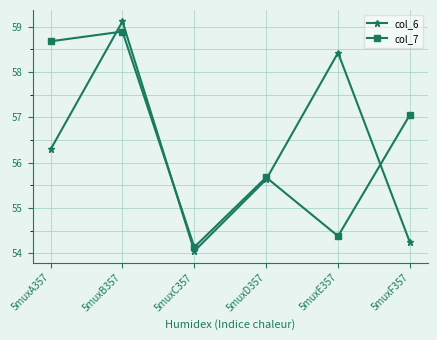

At which category does col_6 reach its first local peak?

5muxB357